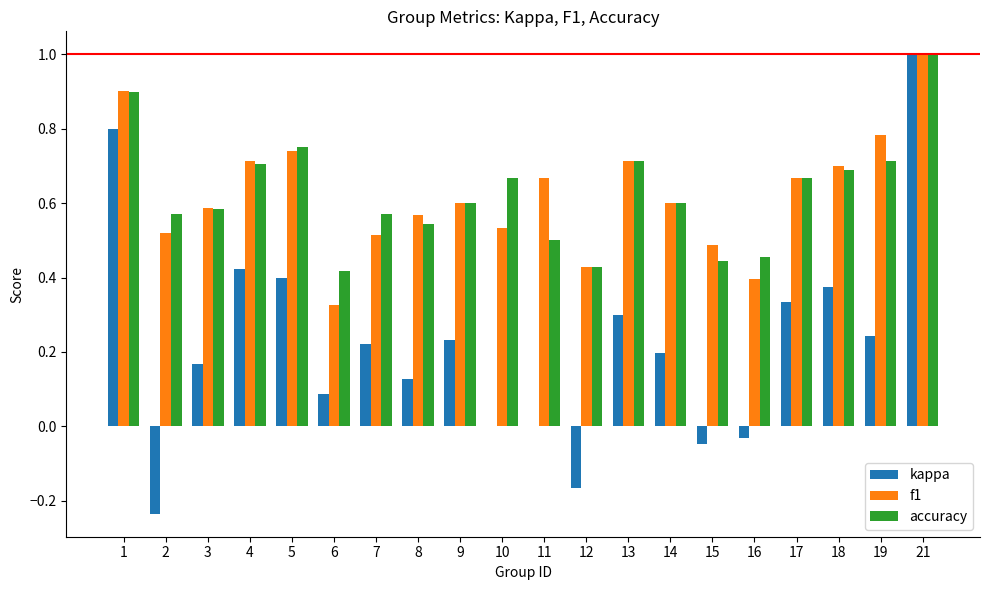

At which category is the sum across all series the highest?

21